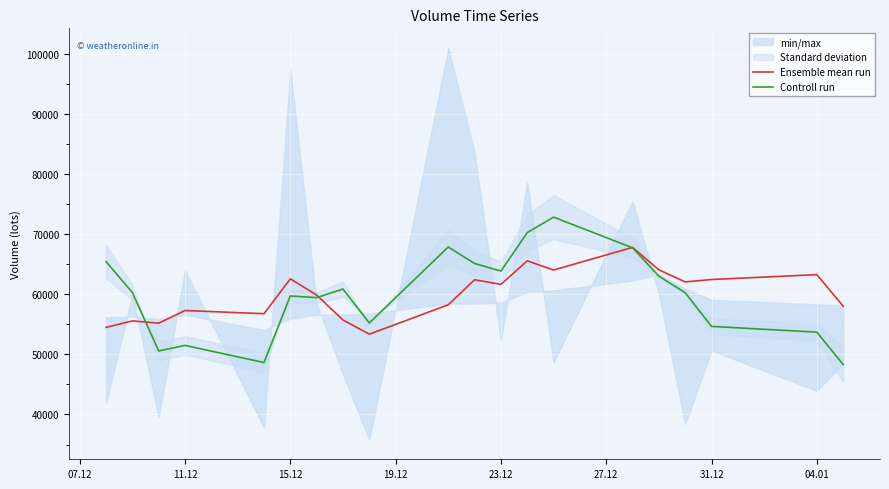

What is the maximum value shown in the chart?

72805.1